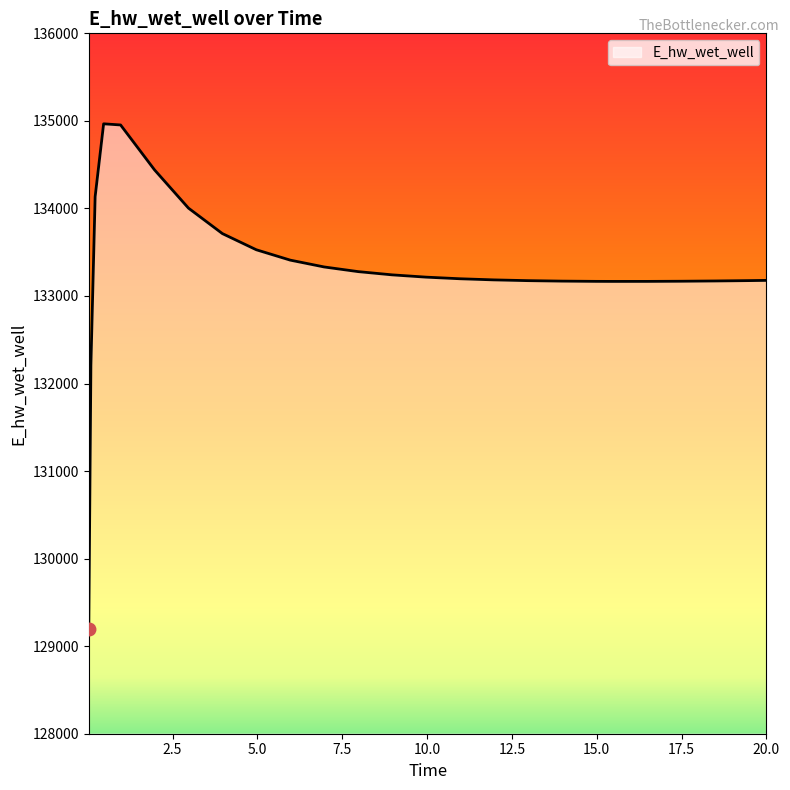

What is the average value?

133301.4